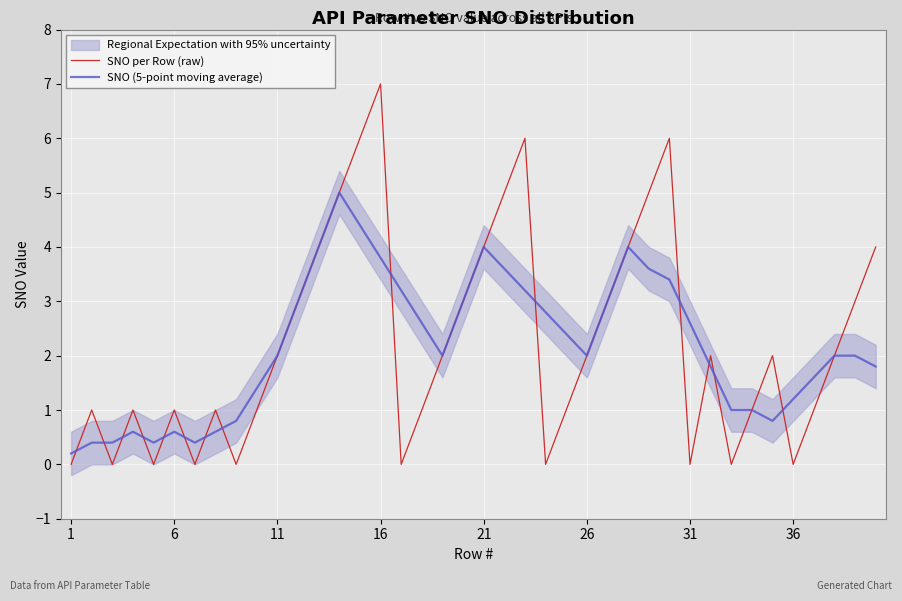

What is the difference between the maximum and minimum values in the SNO (5-point moving average) series?

4.8